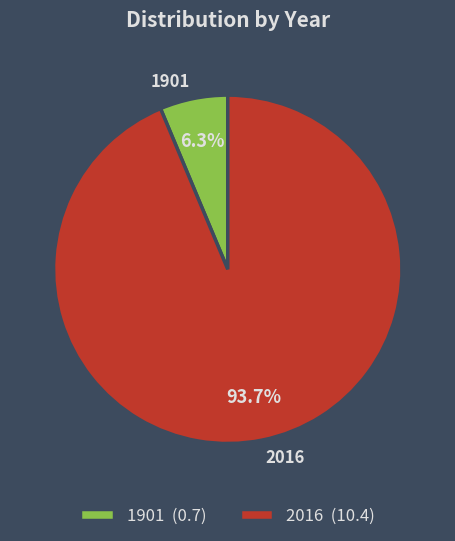

Which slice represents more than half of the pie?

2016